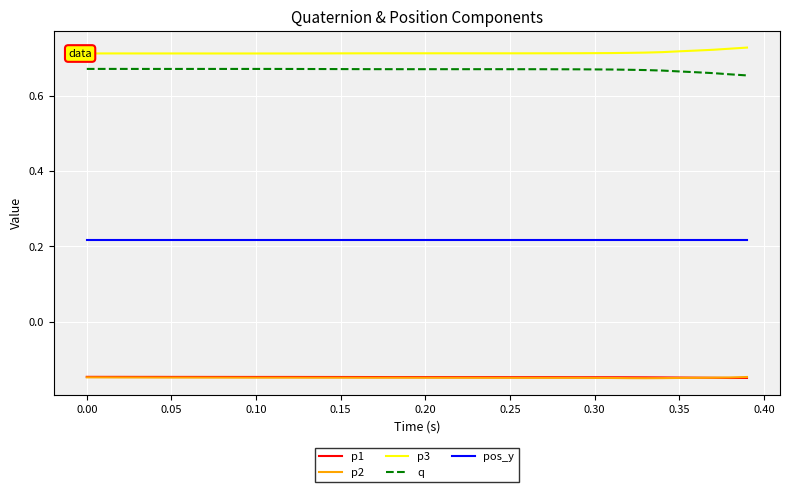

True or false: pos_y and p2 cross at least once.

False